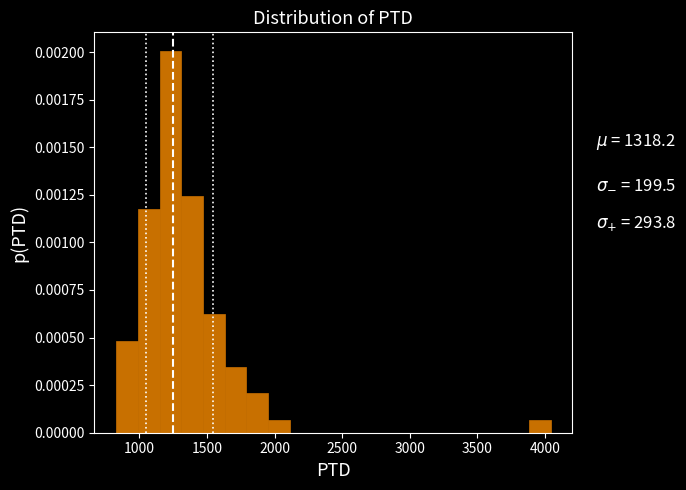

Around what value on the x-axis is the tallest bar? Give the approximate position of its centre, as read against the axis.

1250